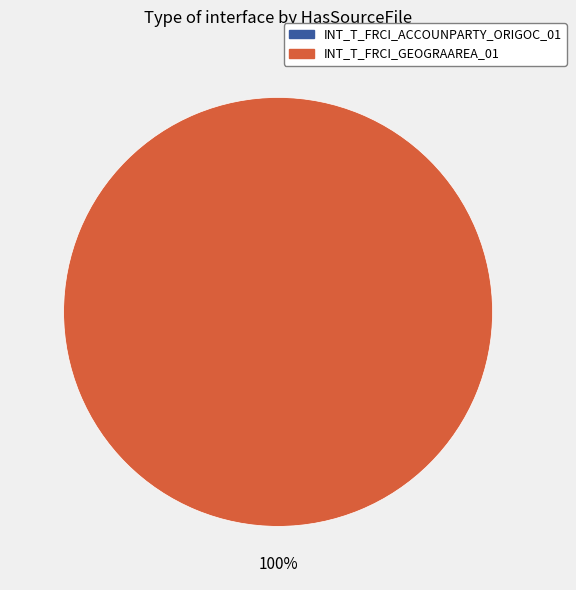

Between INT_T_FRCI_GEOGRAAREA_01 and INT_T_FRCI_ACCOUNPARTY_ORIGOC_01, which is larger?

INT_T_FRCI_GEOGRAAREA_01